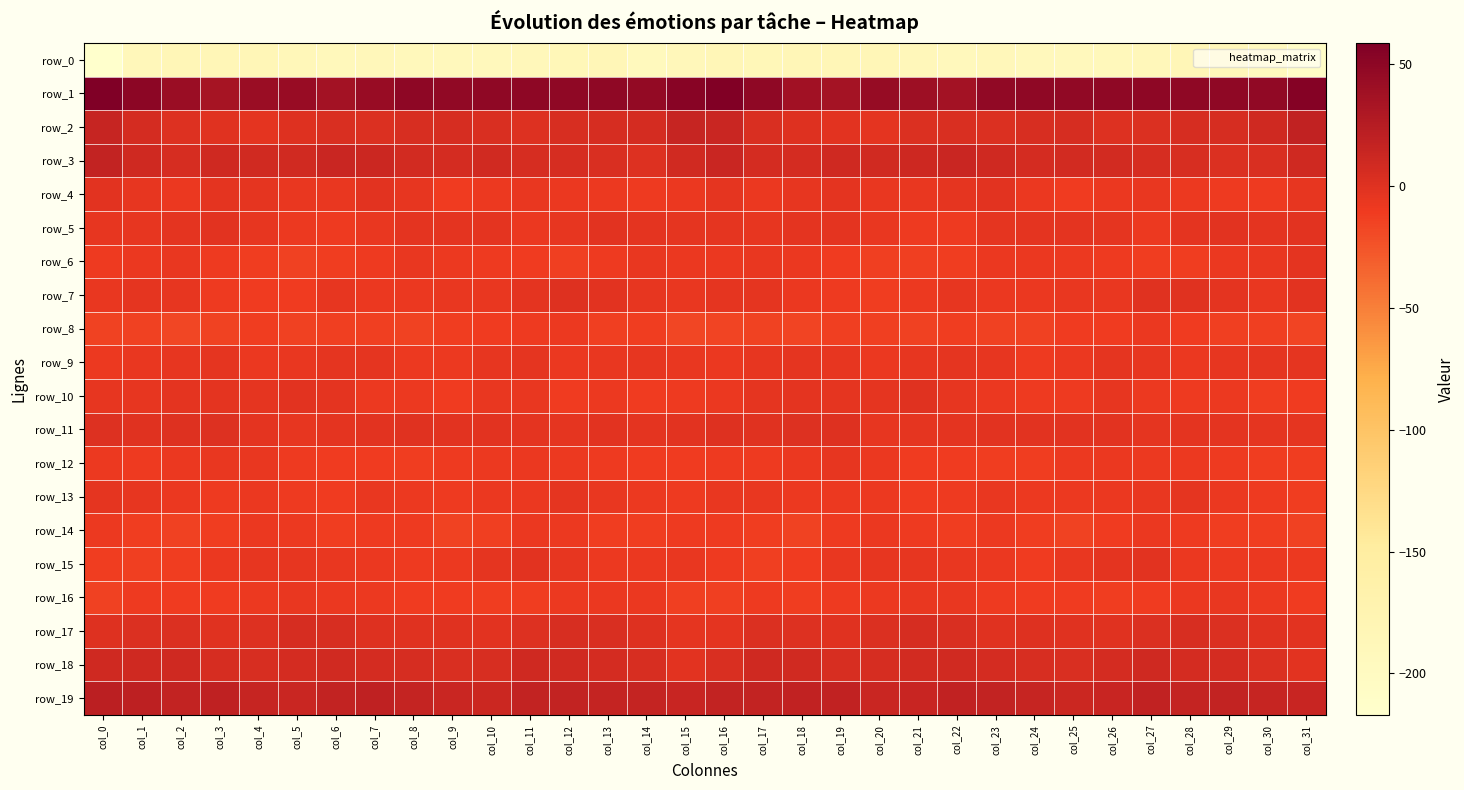

Reading left to right, transcribe all the data shown in this chart.

row_0: col_0=-217.1	col_1=-189.5	col_2=-184.7	col_3=-185.3	col_4=-184.9	col_5=-187.3	col_6=-190.9	col_7=-190.0	col_8=-190.8	col_9=-193.2	col_10=-192.5	col_11=-189.6	col_12=-186.0	col_13=-185.8	col_14=-193.8	col_15=-188.3	col_16=-184.0	col_17=-186.7	col_18=-184.5	col_19=-185.4	col_20=-185.3	col_21=-188.9	col_22=-191.5	col_23=-189.1	col_24=-192.2	col_25=-193.3	col_26=-191.1	col_27=-189.0	col_28=-184.3	col_29=-188.9	col_30=-194.5	col_31=-209.7
row_1: col_0=58.8	col_1=50.9	col_2=42.2	col_3=34.5	col_4=42.0	col_5=43.0	col_6=36.8	col_7=43.1	col_8=49.3	col_9=47.7	col_10=48.4	col_11=50.0	col_12=48.4	col_13=48.2	col_14=46.7	col_15=53.1	col_16=56.9	col_17=48.5	col_18=38.0	col_19=35.9	col_20=44.2	col_21=40.2	col_22=37.0	col_23=47.0	col_24=49.0	col_25=47.7	col_26=49.0	col_27=49.8	col_28=48.1	col_29=48.1	col_30=47.3	col_31=54.8
row_2: col_0=15.7	col_1=6.2	col_2=0.8	col_3=-1.1	col_4=-3.1	col_5=0.0	col_6=3.4	col_7=2.4	col_8=4.1	col_9=5.6	col_10=3.6	col_11=0.7	col_12=4.9	col_13=5.1	col_14=6.6	col_15=15.1	col_16=13.4	col_17=3.5	col_18=-0.0	col_19=-2.1	col_20=-2.8	col_21=1.8	col_22=3.0	col_23=2.7	col_24=4.8	col_25=5.9	col_26=1.5	col_27=2.5	col_28=5.3	col_29=5.3	col_30=9.6	col_31=18.1
row_3: col_0=17.2	col_1=9.5	col_2=5.2	col_3=9.6	col_4=9.0	col_5=9.2	col_6=12.9	col_7=11.8	col_8=7.6	col_9=6.9	col_10=8.5	col_11=6.0	col_12=5.1	col_13=2.9	col_14=1.6	col_15=8.9	col_16=12.5	col_17=6.8	col_18=6.5	col_19=10.0	col_20=8.2	col_21=10.5	col_22=13.4	col_23=9.8	col_24=6.9	col_25=7.8	col_26=7.9	col_27=5.8	col_28=4.1	col_29=2.2	col_30=3.0	col_31=10.2
row_4: col_0=-2.2	col_1=-5.3	col_2=-7.0	col_3=-3.3	col_4=-4.7	col_5=-6.7	col_6=-5.9	col_7=-1.7	col_8=-5.3	col_9=-10.7	col_10=-8.9	col_11=-6.9	col_12=-7.2	col_13=-8.8	col_14=-9.7	col_15=-7.4	col_16=-4.3	col_17=-7.1	col_18=-5.4	col_19=-3.1	col_20=-5.9	col_21=-6.9	col_22=-4.2	col_23=-2.3	col_24=-7.9	col_25=-10.5	col_26=-7.9	col_27=-6.3	col_28=-8.1	col_29=-9.2	col_30=-9.4	col_31=-5.6
row_5: col_0=-5.8	col_1=-5.7	col_2=-3.7	col_3=-2.6	col_4=-4.9	col_5=-8.6	col_6=-9.9	col_7=-6.3	col_8=-3.0	col_9=-3.4	col_10=-3.1	col_11=-7.4	col_12=-5.7	col_13=-2.0	col_14=-3.6	col_15=-4.1	col_16=-4.5	col_17=-5.1	col_18=-2.8	col_19=-3.1	col_20=-6.6	col_21=-9.3	col_22=-9.4	col_23=-4.5	col_24=-3.1	col_25=-3.2	col_26=-3.9	col_27=-8.5	col_28=-3.3	col_29=-2.6	col_30=-3.5	col_31=-1.9
row_6: col_0=-9.5	col_1=-7.4	col_2=-6.5	col_3=-9.6	col_4=-12.1	col_5=-13.7	col_6=-12.1	col_7=-9.7	col_8=-6.9	col_9=-8.2	col_10=-9.2	col_11=-11.2	col_12=-12.4	col_13=-9.2	col_14=-6.4	col_15=-7.0	col_16=-7.0	col_17=-6.3	col_18=-7.6	col_19=-10.5	col_20=-13.2	col_21=-13.3	col_22=-11.9	col_23=-7.9	col_24=-7.1	col_25=-8.9	col_26=-9.7	col_27=-12.0	col_28=-11.7	col_29=-7.3	col_30=-6.7	col_31=-2.8
row_7: col_0=-6.4	col_1=-4.5	col_2=-5.6	col_3=-9.5	col_4=-11.0	col_5=-10.8	col_6=-5.2	col_7=-7.2	col_8=-7.9	col_9=-6.9	col_10=-6.7	col_11=-2.9	col_12=0.3	col_13=-2.3	col_14=-5.3	col_15=-6.1	col_16=-4.5	col_17=-4.0	col_18=-7.4	col_19=-10.0	col_20=-11.5	col_21=-9.0	col_22=-5.3	col_23=-7.7	col_24=-7.5	col_25=-6.9	col_26=-6.0	col_27=-0.8	col_28=-0.6	col_29=-3.0	col_30=-6.6	col_31=-1.9
row_8: col_0=-15.3	col_1=-13.6	col_2=-16.7	col_3=-14.5	col_4=-12.0	col_5=-14.1	col_6=-12.5	col_7=-13.2	col_8=-14.5	col_9=-11.8	col_10=-10.9	col_11=-9.1	col_12=-9.0	col_13=-12.8	col_14=-12.2	col_15=-16.7	col_16=-15.8	col_17=-14.7	col_18=-16.6	col_19=-13.3	col_20=-12.6	col_21=-14.1	col_22=-12.2	col_23=-13.8	col_24=-13.9	col_25=-10.9	col_26=-10.9	col_27=-8.0	col_28=-10.6	col_29=-12.9	col_30=-13.1	col_31=-16.2
row_9: col_0=-8.9	col_1=-5.9	col_2=-5.0	col_3=-4.1	col_4=-7.4	col_5=-6.0	col_6=-4.4	col_7=-4.2	col_8=-9.0	col_9=-8.6	col_10=-4.9	col_11=-4.7	col_12=-7.9	col_13=-6.0	col_14=-5.0	col_15=-6.0	col_16=-7.4	col_17=-5.8	col_18=-4.2	col_19=-5.1	col_20=-7.9	col_21=-5.1	col_22=-3.8	col_23=-5.6	col_24=-9.8	col_25=-7.0	col_26=-4.4	col_27=-5.7	col_28=-7.5	col_29=-5.6	col_30=-4.8	col_31=-3.9
row_10: col_0=-5.0	col_1=-5.0	col_2=-3.4	col_3=-3.6	col_4=-4.6	col_5=-1.8	col_6=-3.5	col_7=-8.1	col_8=-8.1	col_9=-10.4	col_10=-6.0	col_11=-6.0	col_12=-10.2	col_13=-8.2	col_14=-10.7	col_15=-9.2	col_16=-7.0	col_17=-4.6	col_18=-3.3	col_19=-4.0	col_20=-4.1	col_21=-1.3	col_22=-5.6	col_23=-8.0	col_24=-9.3	col_25=-9.3	col_26=-4.8	col_27=-8.1	col_28=-9.5	col_29=-8.7	col_30=-11.4	col_31=-10.7
row_11: col_0=1.1	col_1=-0.7	col_2=0.1	col_3=1.2	col_4=-3.3	col_5=-4.9	col_6=-3.4	col_7=-2.5	col_8=-1.4	col_9=-2.4	col_10=-1.9	col_11=-3.4	col_12=-3.9	col_13=-2.6	col_14=-3.7	col_15=-1.9	col_16=-0.1	col_17=-0.9	col_18=0.9	col_19=0.1	col_20=-4.9	col_21=-4.2	col_22=-3.1	col_23=-2.1	col_24=-1.6	col_25=-2.4	col_26=-2.1	col_27=-4.1	col_28=-3.2	col_29=-2.9	col_30=-4.7	col_31=-3.8
row_12: col_0=-8.0	col_1=-10.0	col_2=-7.7	col_3=-6.4	col_4=-6.0	col_5=-9.8	col_6=-11.1	col_7=-11.0	col_8=-11.8	col_9=-9.8	col_10=-8.4	col_11=-7.8	col_12=-8.4	col_13=-9.2	col_14=-10.8	col_15=-11.0	col_16=-9.3	col_17=-9.2	col_18=-7.2	col_19=-5.5	col_20=-7.6	col_21=-10.6	col_22=-11.2	col_23=-11.3	col_24=-11.4	col_25=-9.0	col_26=-8.0	col_27=-8.4	col_28=-8.3	col_29=-9.8	col_30=-12.1	col_31=-11.3
row_13: col_0=-4.2	col_1=-5.3	col_2=-7.9	col_3=-9.7	col_4=-7.9	col_5=-10.0	col_6=-10.3	col_7=-6.3	col_8=-8.3	col_9=-9.2	col_10=-8.0	col_11=-7.3	col_12=-4.4	col_13=-6.2	col_14=-8.4	col_15=-9.6	col_16=-6.8	col_17=-6.1	col_18=-9.0	col_19=-8.7	col_20=-8.7	col_21=-10.6	col_22=-9.1	col_23=-6.3	col_24=-9.0	col_25=-8.8	col_26=-7.8	col_27=-6.2	col_28=-4.4	col_29=-7.0	col_30=-9.7	col_31=-11.6
row_14: col_0=-8.8	col_1=-11.4	col_2=-14.0	col_3=-12.1	col_4=-7.2	col_5=-8.7	col_6=-11.3	col_7=-9.7	col_8=-9.9	col_9=-15.2	col_10=-13.0	col_11=-7.8	col_12=-8.9	col_13=-11.7	col_14=-11.8	col_15=-9.9	col_16=-9.9	col_17=-12.1	col_18=-14.7	col_19=-9.4	col_20=-7.5	col_21=-9.7	col_22=-11.4	col_23=-9.0	col_24=-12.0	col_25=-15.3	col_26=-10.7	col_27=-7.4	col_28=-9.9	col_29=-12.3	col_30=-11.9	col_31=-13.6
row_15: col_0=-11.5	col_1=-12.9	col_2=-11.8	col_3=-7.2	col_4=-5.5	col_5=-4.9	col_6=-6.0	col_7=-7.1	col_8=-9.8	col_9=-9.0	col_10=-3.9	col_11=-2.3	col_12=-5.2	col_13=-9.0	col_14=-7.8	col_15=-6.6	col_16=-9.5	col_17=-13.2	col_18=-10.3	col_19=-6.0	col_20=-5.5	col_21=-4.9	col_22=-6.5	col_23=-7.4	col_24=-10.8	col_25=-6.6	col_26=-3.5	col_27=-2.3	col_28=-7.3	col_29=-8.8	col_30=-7.6	col_31=-8.1
row_16: col_0=-13.5	col_1=-10.0	col_2=-11.0	col_3=-10.4	col_4=-8.9	col_5=-6.7	col_6=-7.0	col_7=-8.7	col_8=-10.8	col_9=-10.4	col_10=-11.5	col_11=-11.4	col_12=-8.3	col_13=-7.1	col_14=-7.0	col_15=-12.8	col_16=-12.5	col_17=-10.1	col_18=-11.3	col_19=-9.8	col_20=-8.1	col_21=-6.4	col_22=-6.8	col_23=-9.7	col_24=-10.8	col_25=-10.6	col_26=-12.1	col_27=-10.4	col_28=-7.7	col_29=-6.6	col_30=-8.5	col_31=-11.2
row_17: col_0=0.4	col_1=2.5	col_2=2.5	col_3=-0.9	col_4=1.3	col_5=5.1	col_6=4.6	col_7=-0.1	col_8=-0.6	col_9=-0.5	col_10=-2.0	col_11=1.3	col_12=4.3	col_13=3.7	col_14=-0.2	col_15=-4.8	col_16=-3.1	col_17=2.5	col_18=1.5	col_19=-1.0	col_20=2.7	col_21=5.6	col_22=3.6	col_23=-1.1	col_24=-0.1	col_25=-1.4	col_26=-1.4	col_27=2.6	col_28=4.7	col_29=2.4	col_30=-1.4	col_31=-1.7
row_18: col_0=10.0	col_1=10.2	col_2=10.2	col_3=5.5	col_4=4.7	col_5=6.8	col_6=8.3	col_7=6.6	col_8=5.4	col_9=3.2	col_10=4.5	col_11=9.5	col_12=8.2	col_13=6.4	col_14=4.4	col_15=-2.0	col_16=3.7	col_17=9.8	col_18=9.2	col_19=4.3	col_20=5.4	col_21=7.5	col_22=8.4	col_23=6.0	col_24=4.7	col_25=2.9	col_26=6.4	col_27=9.9	col_28=6.9	col_29=6.5	col_30=1.8	col_31=-1.6
row_19: col_0=21.6	col_1=20.0	col_2=17.4	col_3=19.0	col_4=15.3	col_5=13.0	col_6=17.1	col_7=18.9	col_8=16.0	col_9=12.9	col_10=11.9	col_11=17.6	col_12=17.1	col_13=16.7	col_14=16.7	col_15=13.9	col_16=17.7	col_17=17.8	col_18=18.2	col_19=18.6	col_20=13.3	col_21=14.3	col_22=18.5	col_23=17.7	col_24=15.0	col_25=12.0	col_26=13.6	col_27=18.6	col_28=16.1	col_29=17.4	col_30=15.4	col_31=14.1